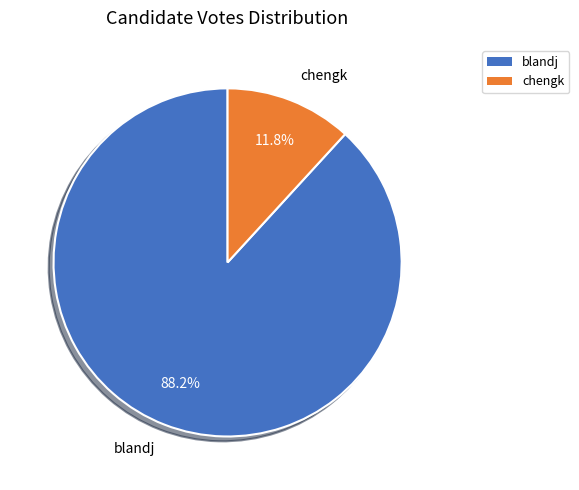

True or false: blandj accounts for 99% of the total.

False